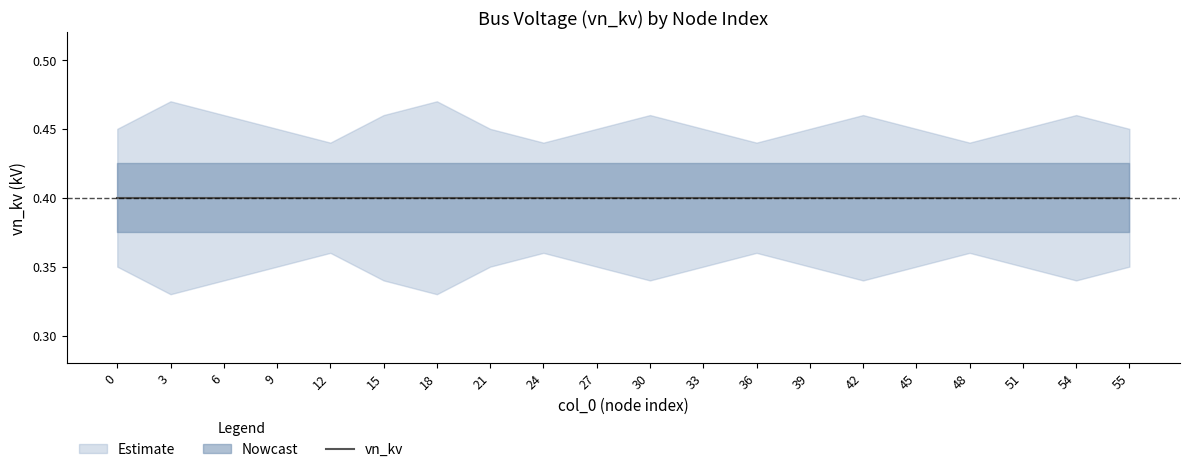

What is the average value of the vn_kv series?

0.4